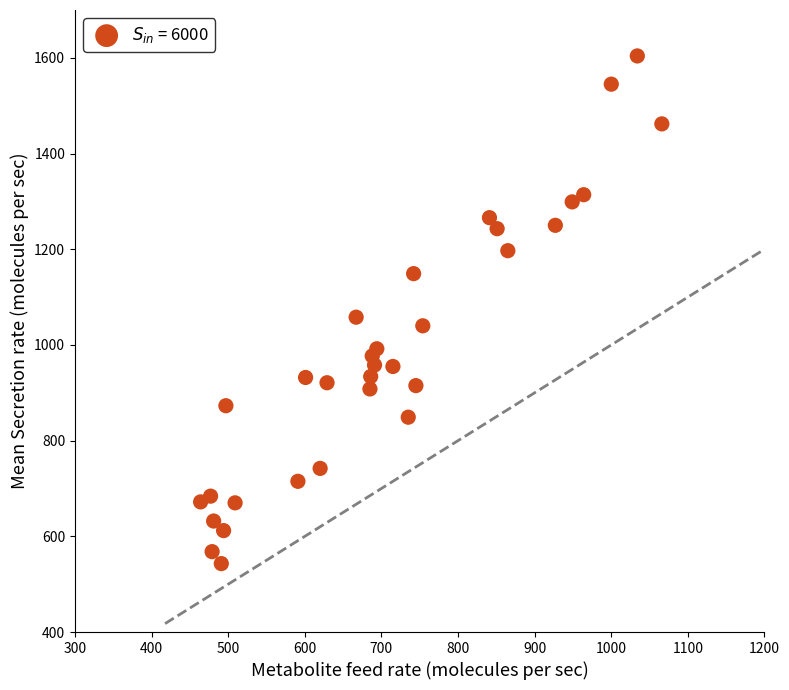

What Y value in the scatter plot is closest to 1073?

1058